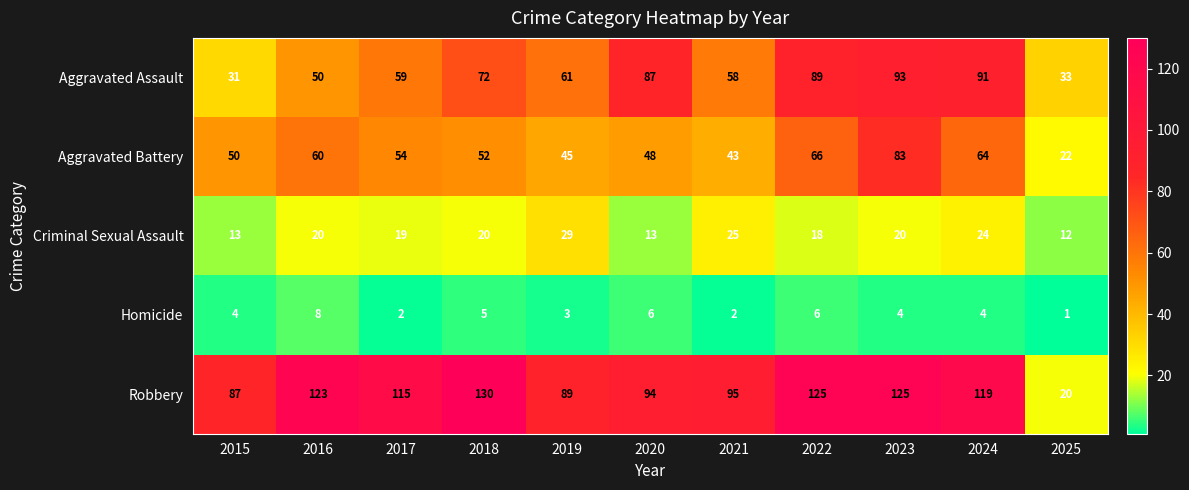

What is the difference between the second highest and second lowest values in the Aggravated Battery series?

23